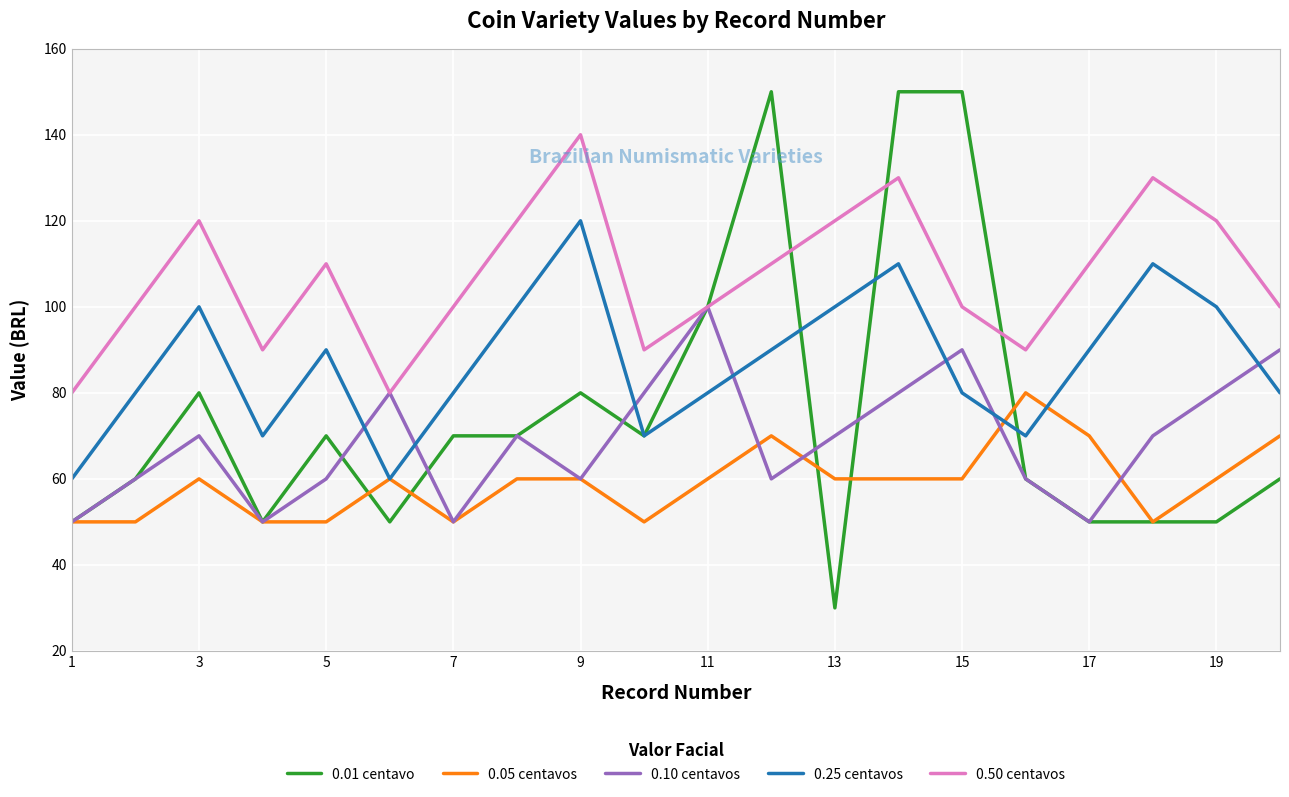

Which series has the largest range (max minus min)?

0.01 centavo